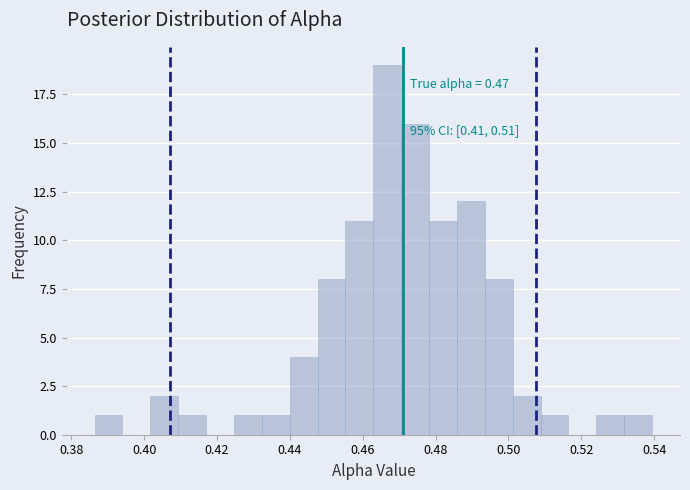

Around what value on the x-axis is the tallest bar? Give the approximate position of its centre, as read against the axis.

0.466